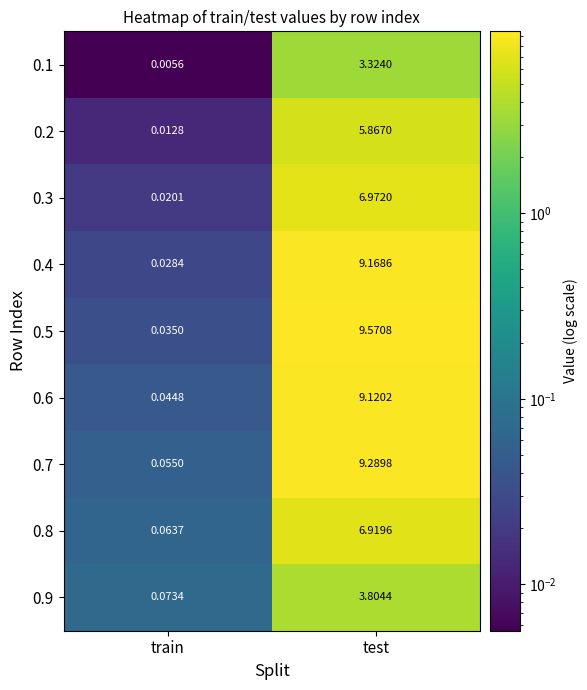

Which label corresponds to the smallest value in the chart?

train